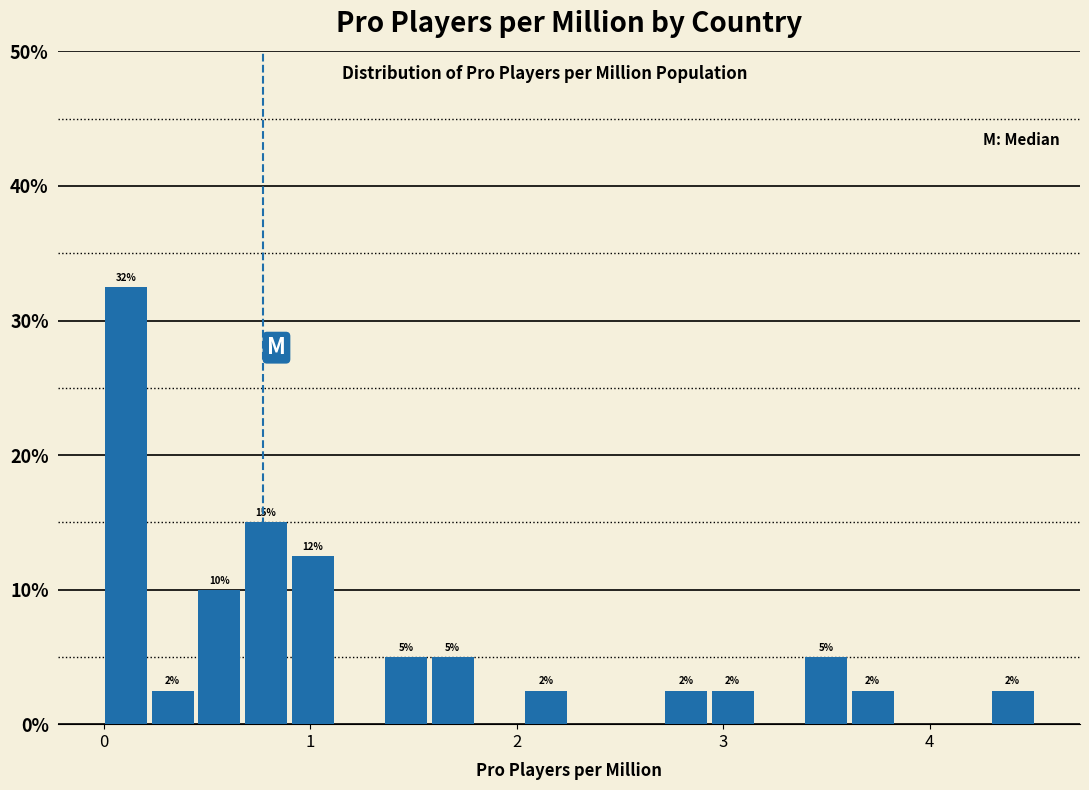

Read against the x-axis, roughly where is the centre of the tallest bar?

0.1